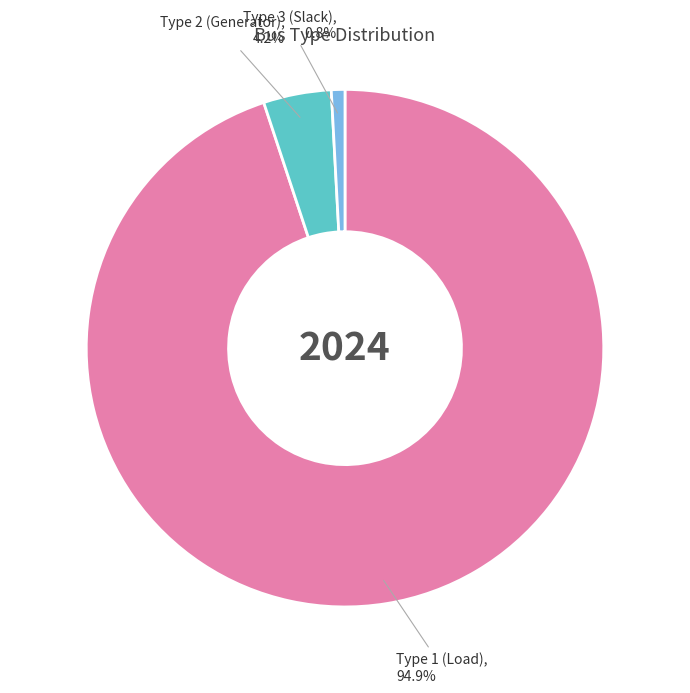

Is there a majority slice in this chart?

Yes